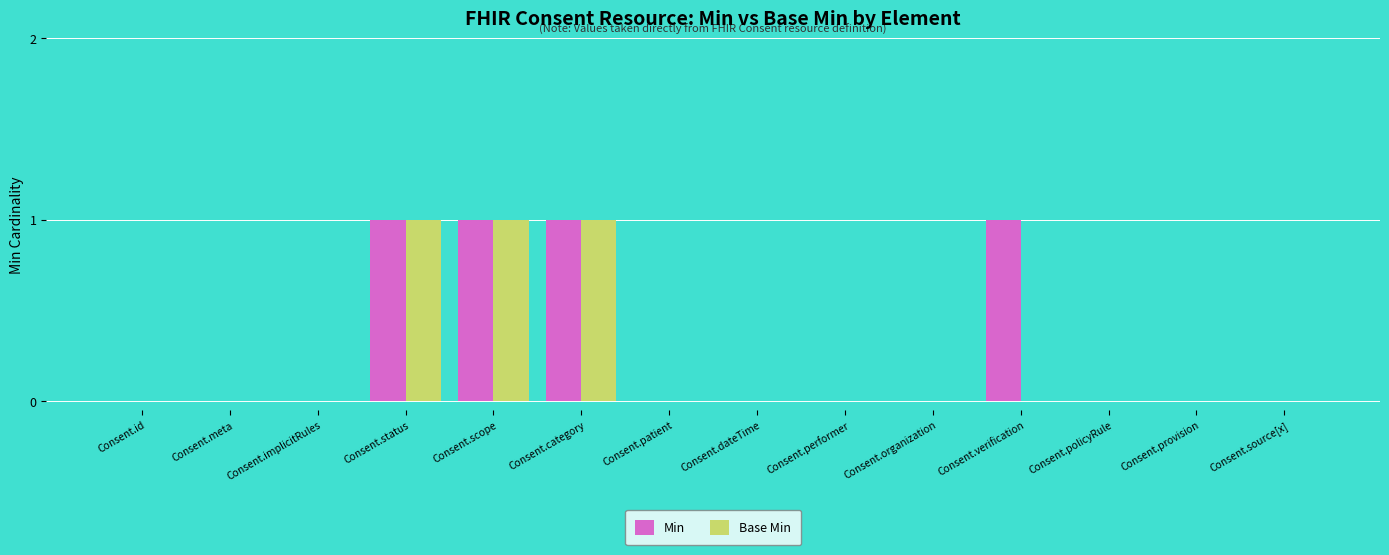

Reading left to right, what are all the values shown in this chart?

Min: 0	0	0	1	1	1	0	0	0	0	1	0	0	0
Base Min: 0	0	0	1	1	1	0	0	0	0	0	0	0	0